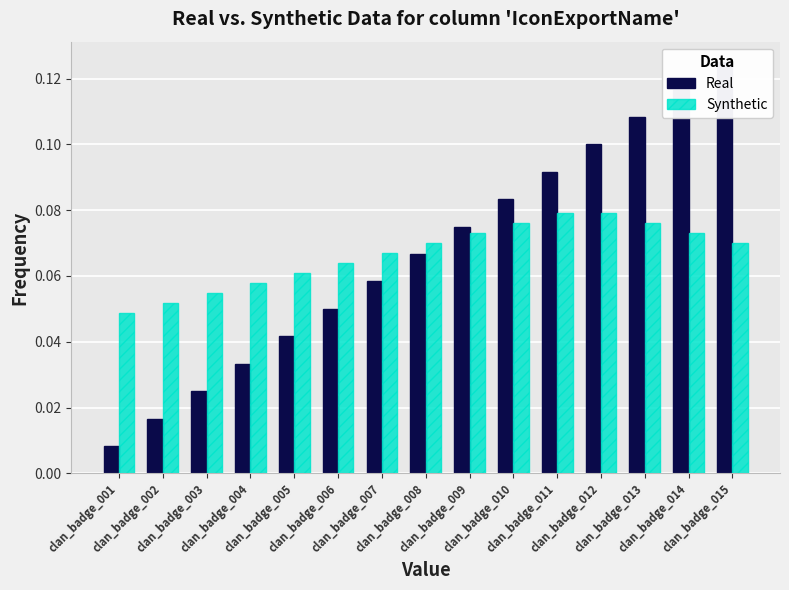

Rank the categories by Real value from lowest to highest.

clan_badge_001, clan_badge_002, clan_badge_003, clan_badge_004, clan_badge_005, clan_badge_006, clan_badge_007, clan_badge_008, clan_badge_009, clan_badge_010, clan_badge_011, clan_badge_012, clan_badge_013, clan_badge_014, clan_badge_015